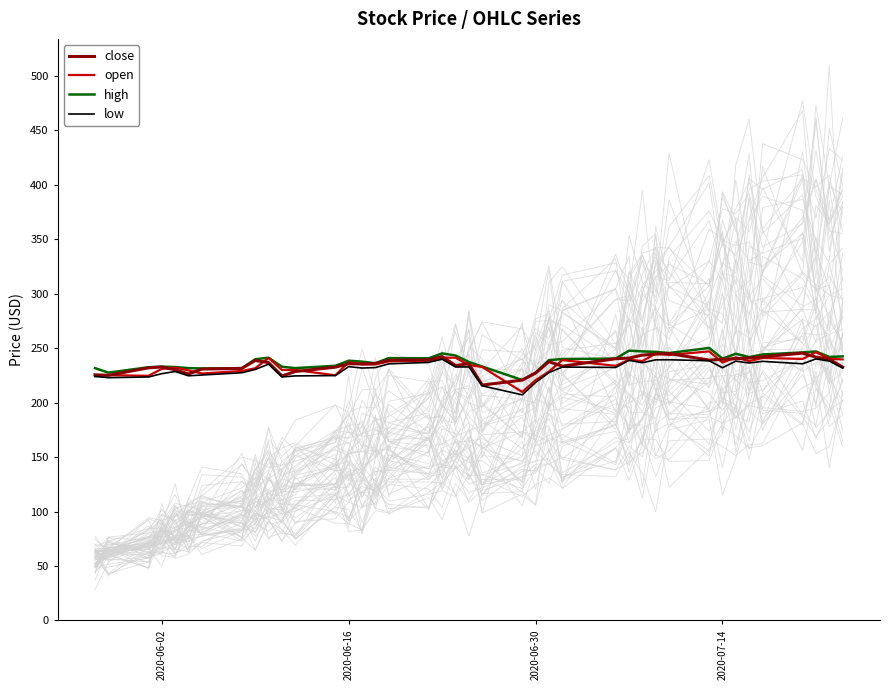

The value of high at 2020-06-16 is 238.5. True or false?

True